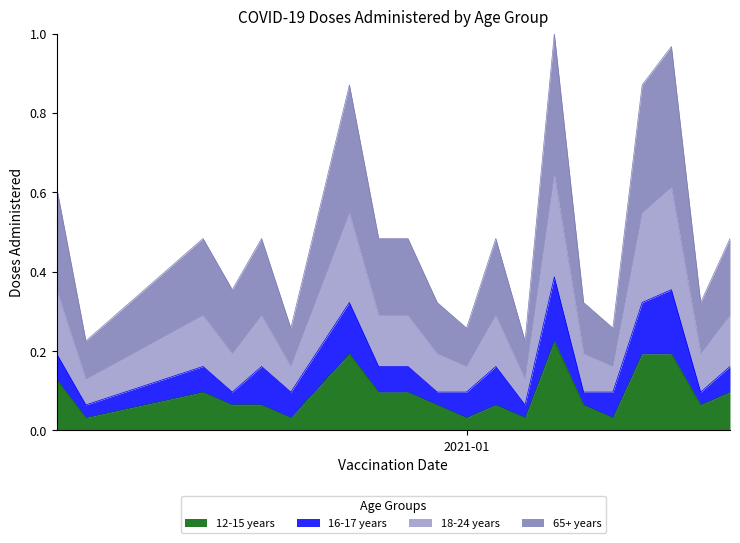

In 12-15 years, how many points are lower than both neighbors (excluding endpoints)?

6